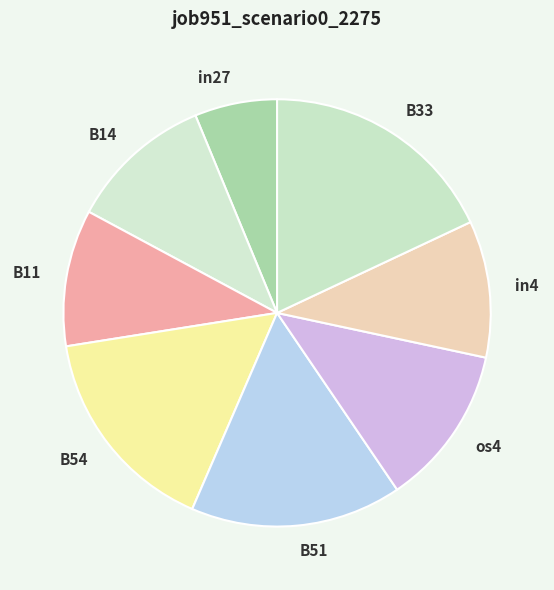

How many segments does this pie chart have?

8